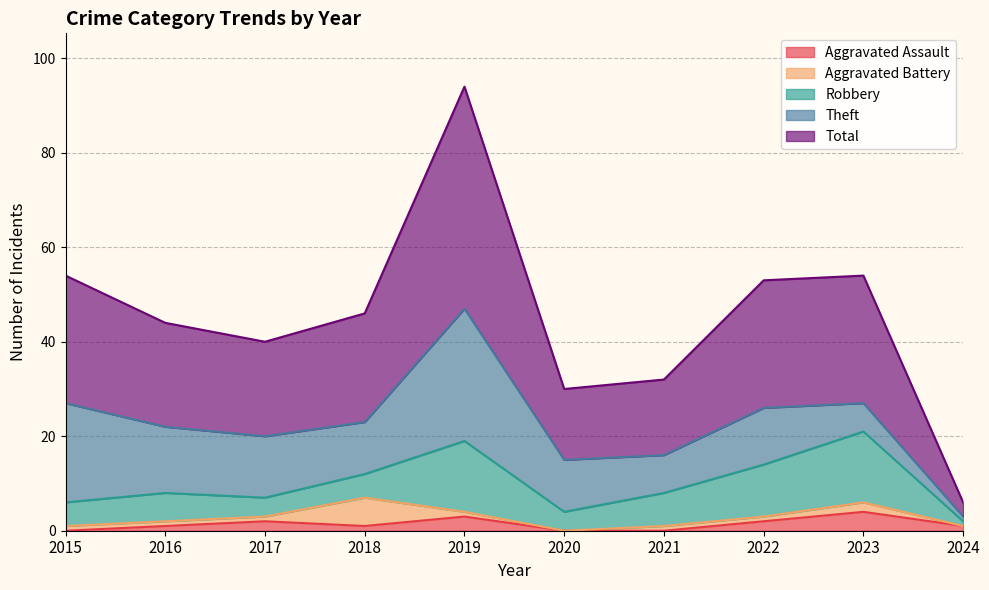

Where does the Aggravated Battery series first go above 1?

2018